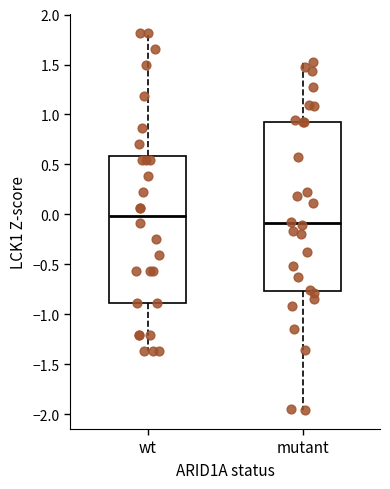

Reading left to right, read every box against the y-axis: the position of its median line, the range the box covers, and the ends of its whiskers. The values are not printed on the chart, so give them approximately, as read against the axis.

wt: median 0.00, box -0.90 to 0.60, whiskers -1.35 to 1.80
mutant: median -0.10, box -0.75 to 0.95, whiskers -1.95 to 1.55